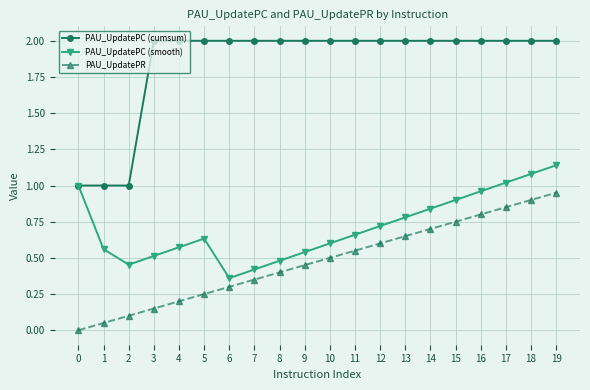

What are all the series names shown in the legend?

PAU_UpdatePC (cumsum), PAU_UpdatePC (smooth), PAU_UpdatePR